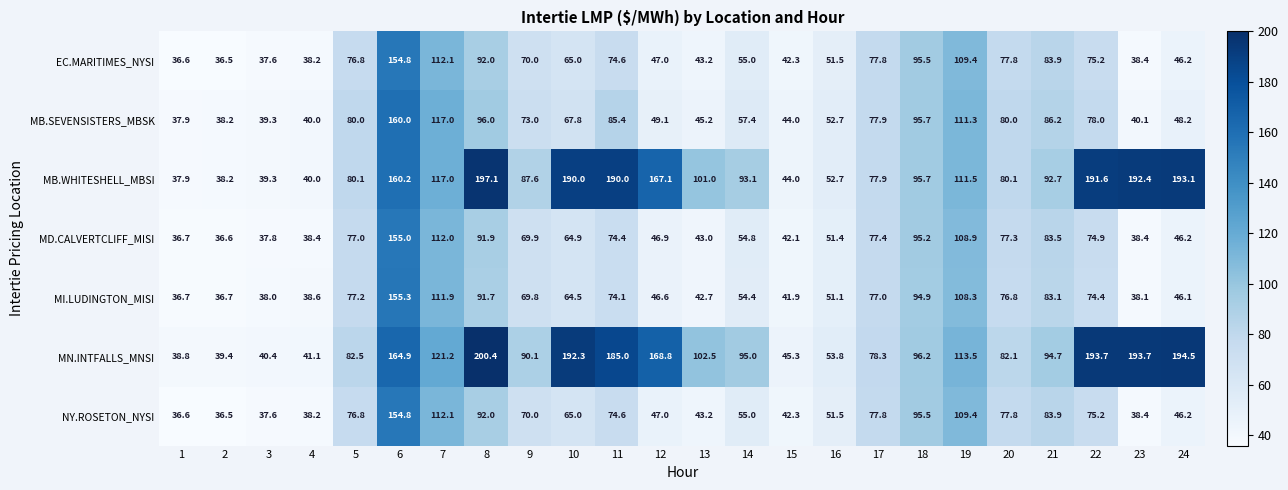

Which series changed the most between 1 and 4?

MN.INTFALLS_MNSI